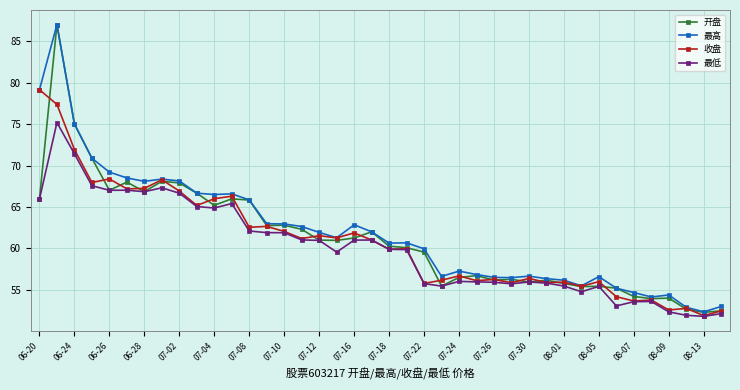

True or false: 最高 has more than 0 interior local peaks.

True